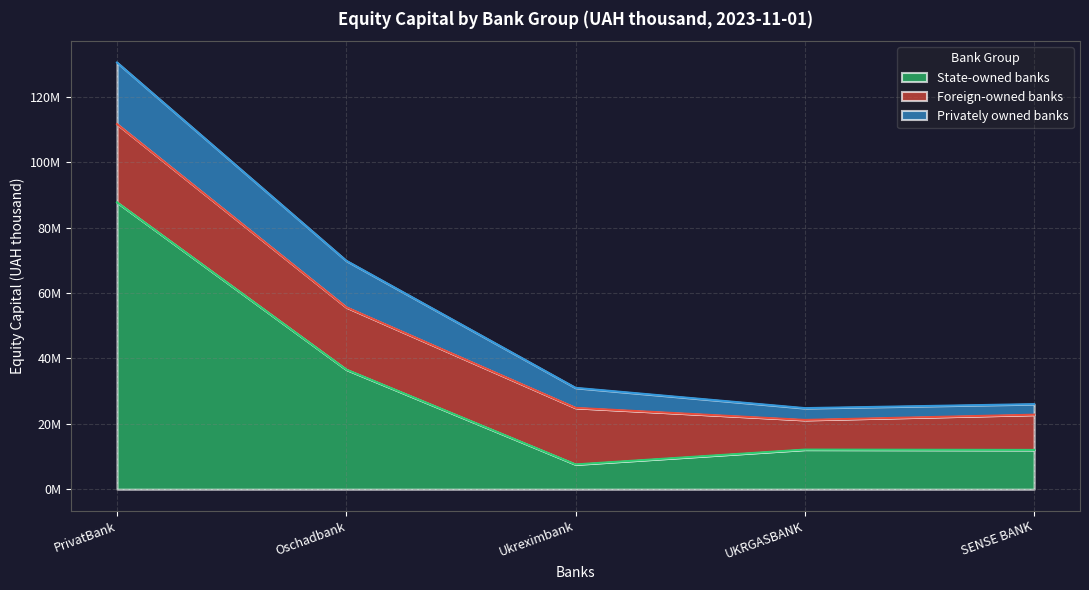

At how many categories does at least one series exceed 26696236?

2